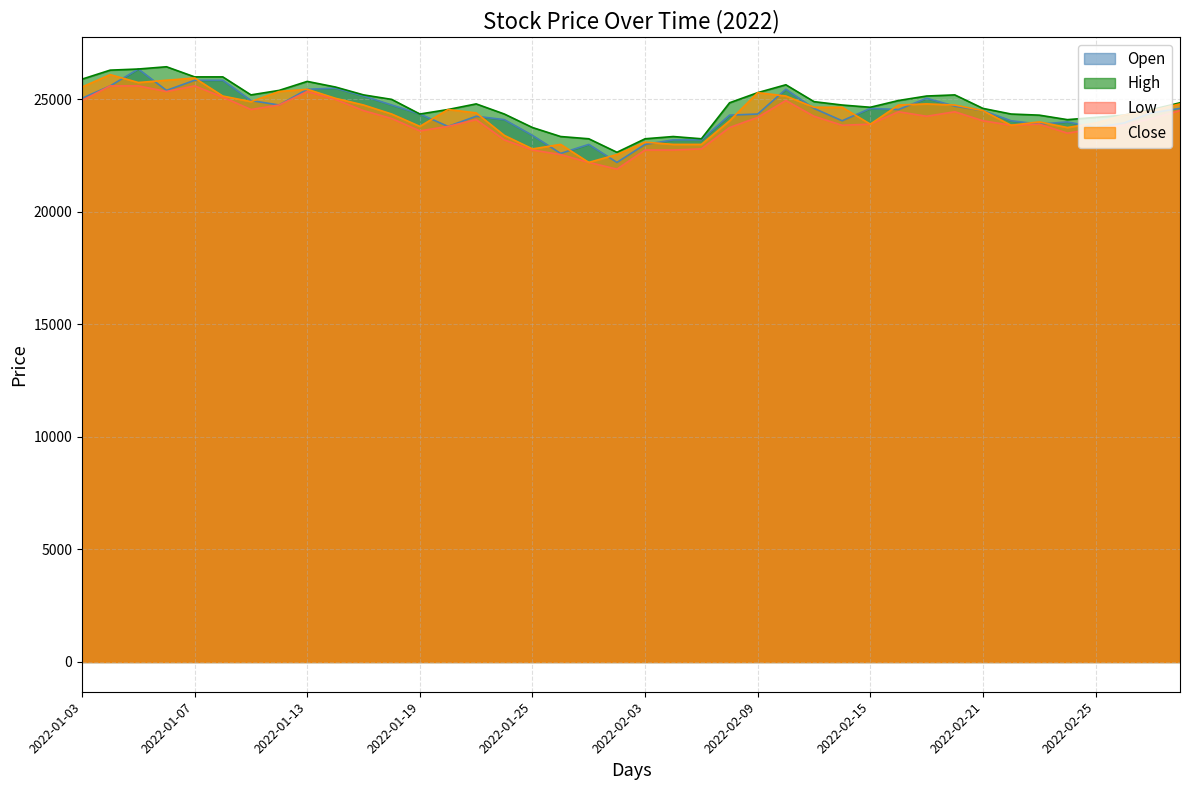

What position from the right is 2022-01-13?

32